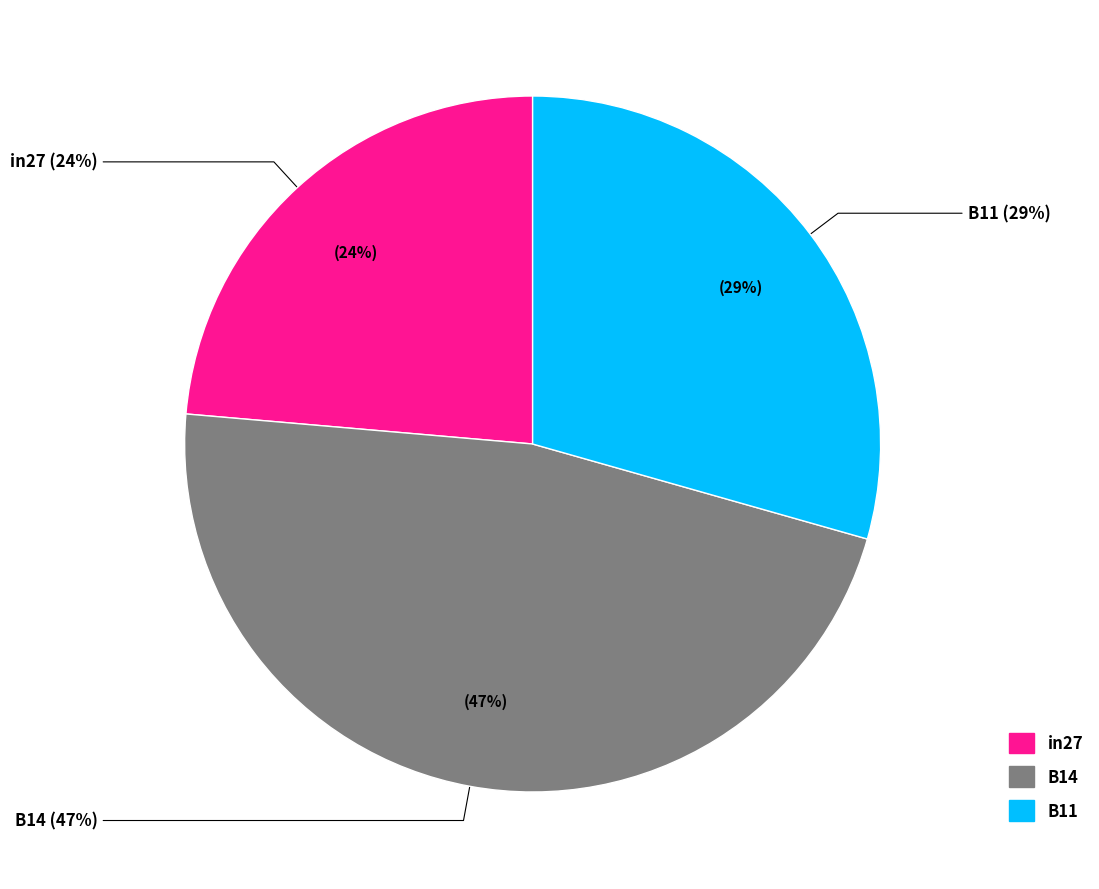

Does any single category account for the majority?

No